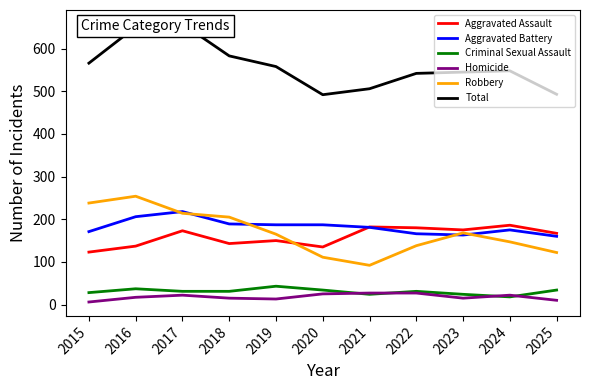

At 2016, list the series in order from largest to smallest.

Total, Robbery, Aggravated Battery, Aggravated Assault, Criminal Sexual Assault, Homicide